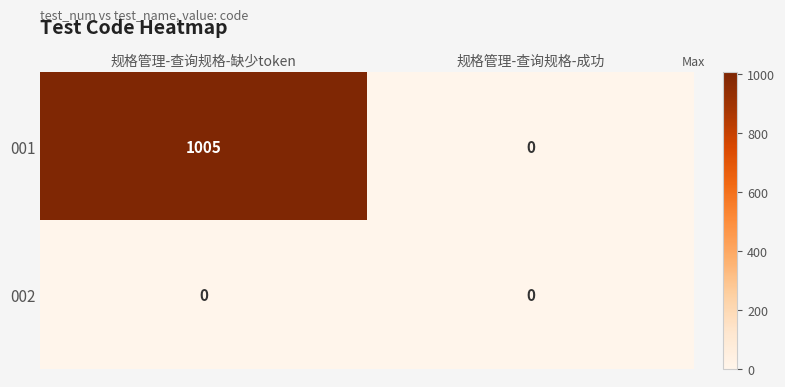

What is the maximum value shown in the chart?

1005